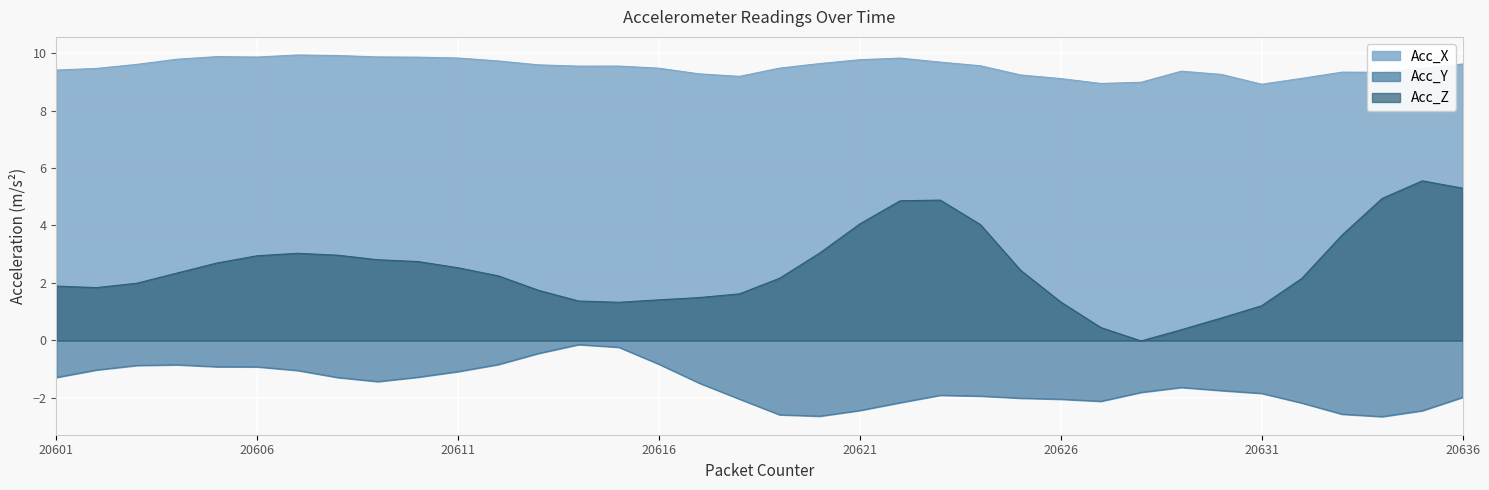

List the series in order of their overall mean, lowest first.

Acc_Y, Acc_Z, Acc_X